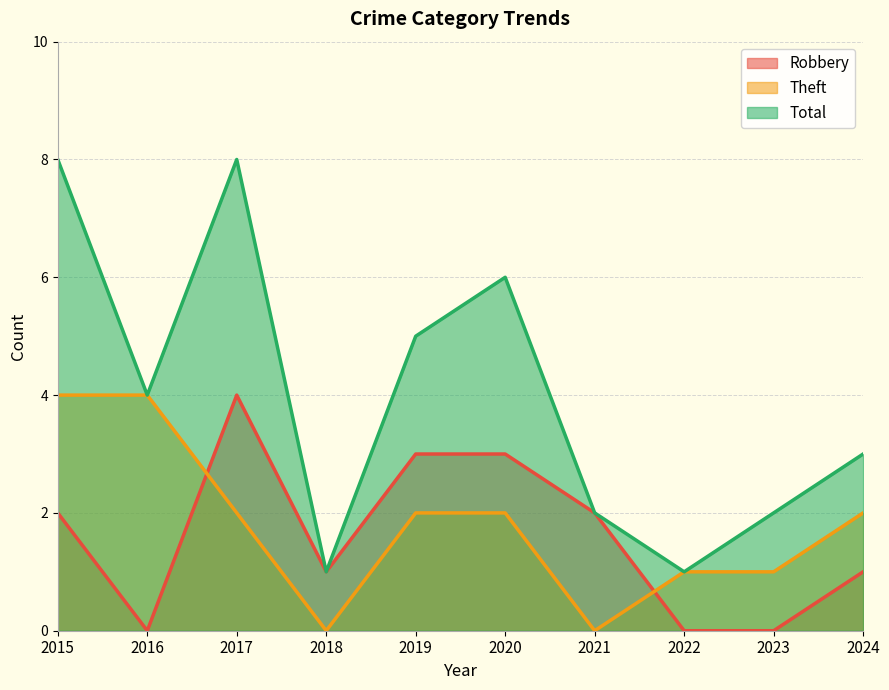

True or false: Theft has a value of 3 at 2017.

False